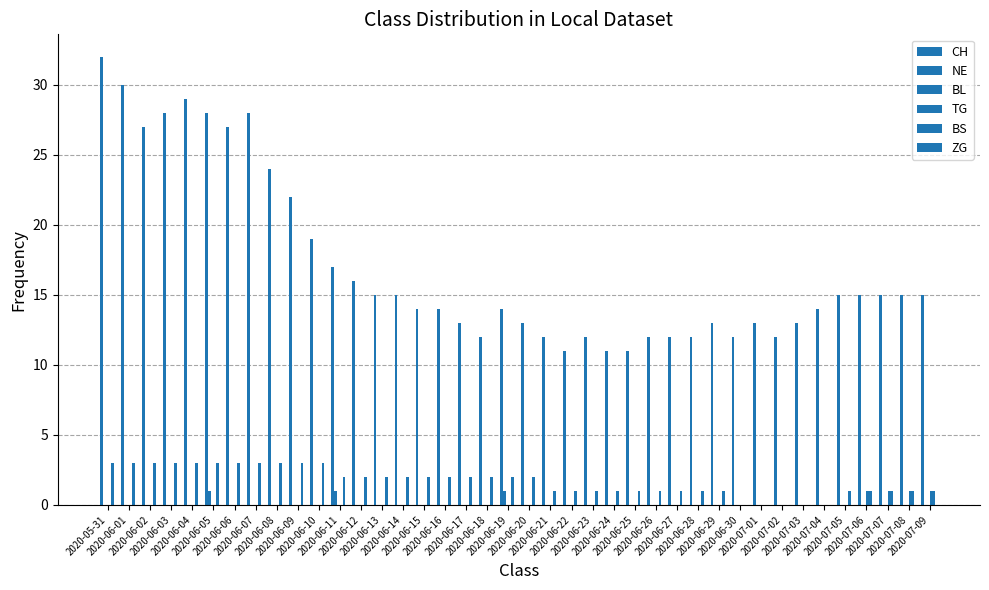

How many groups of bars are there?

40